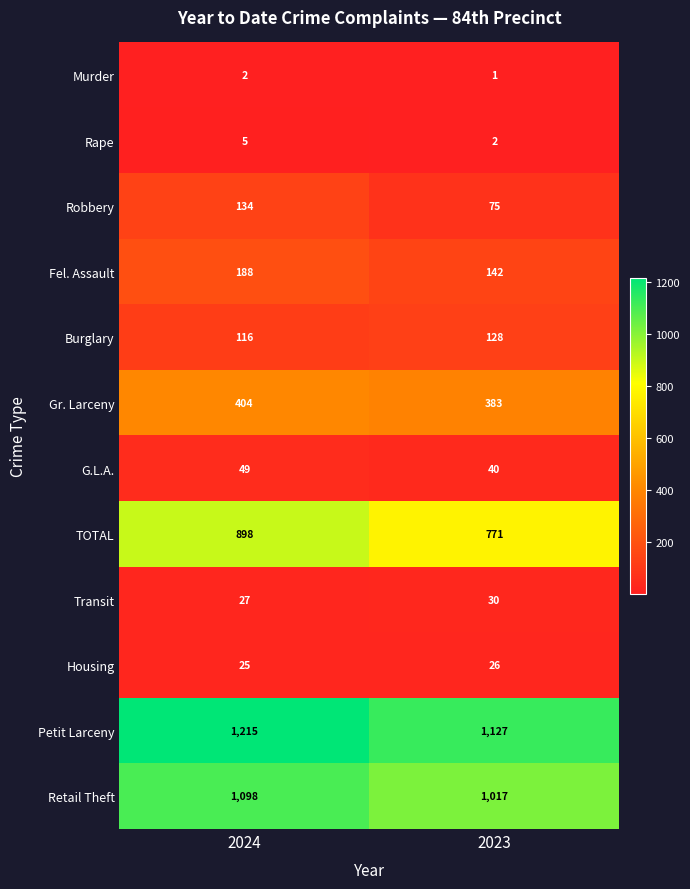

What is the difference between the Robbery values at 2023 and 2024?

59